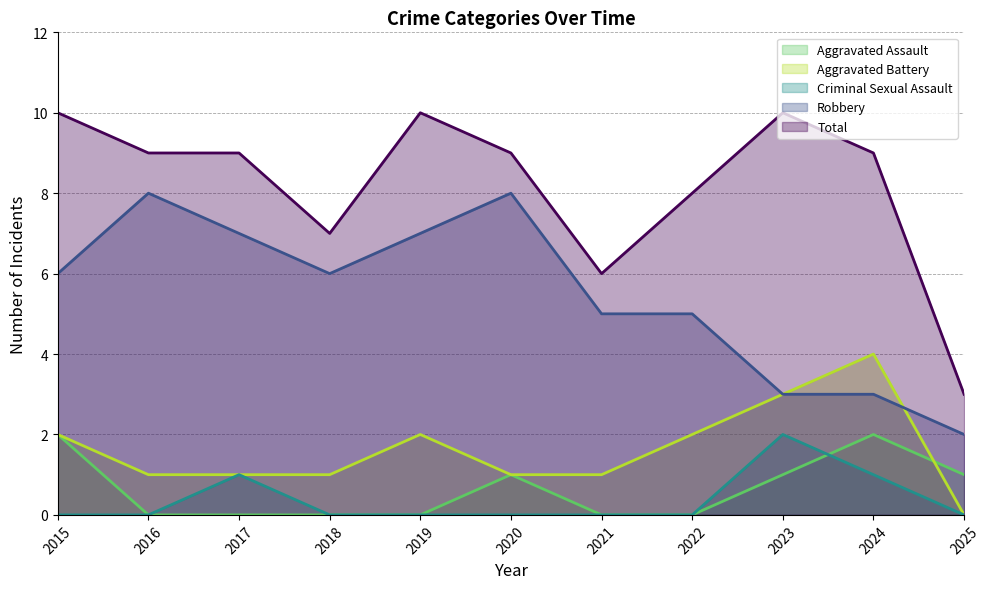

What are all the series names shown in the legend?

Aggravated Assault, Aggravated Battery, Criminal Sexual Assault, Robbery, Total